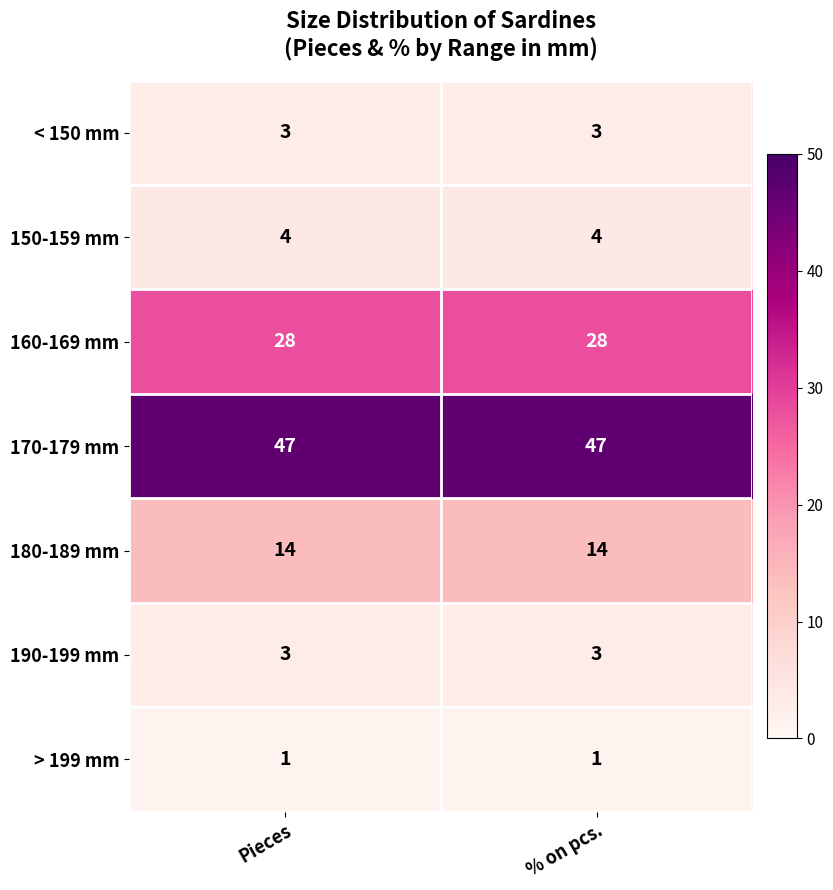

Which series has the largest total across all categories?

170-179 mm